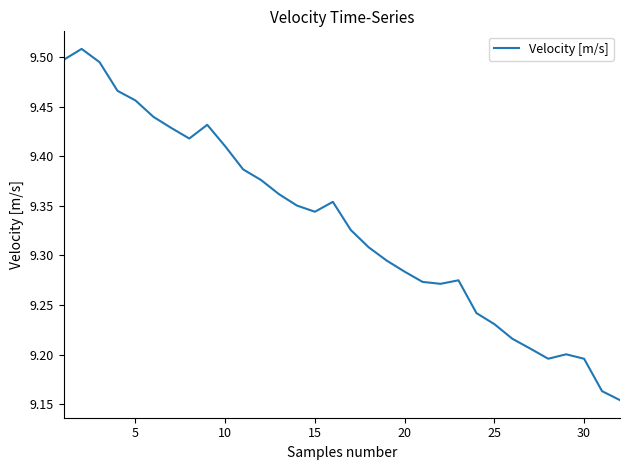

What is the difference between the maximum and minimum values?

0.4